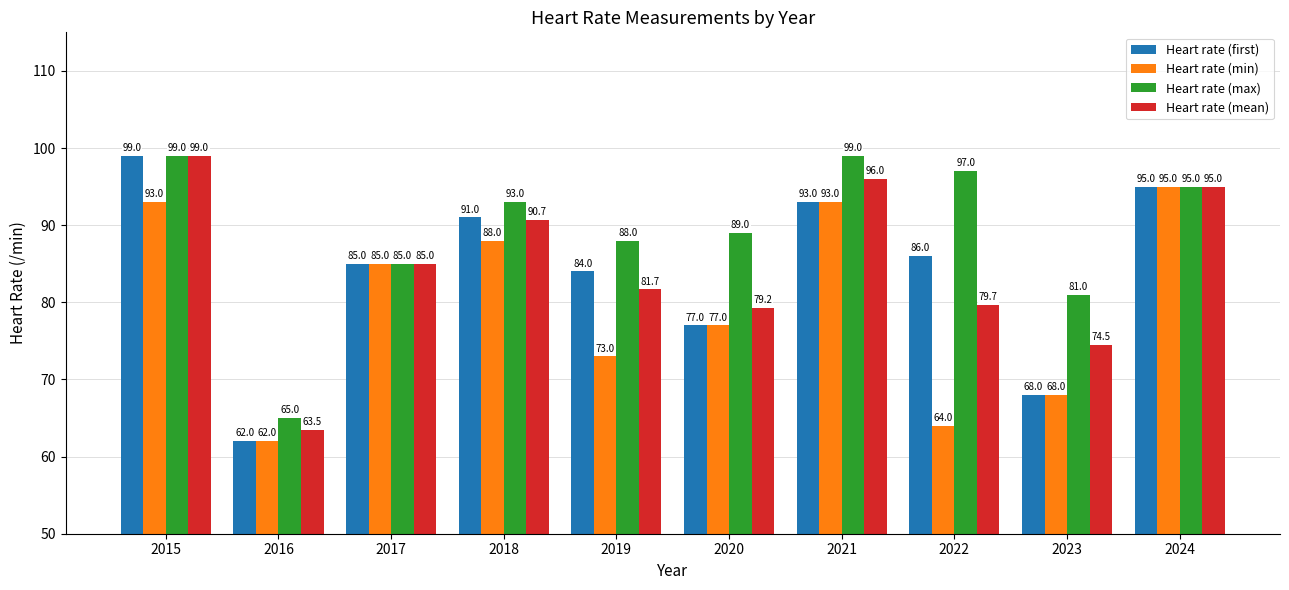

What is the value of the Heart rate (max) bar at the 6th from the left?

89.0